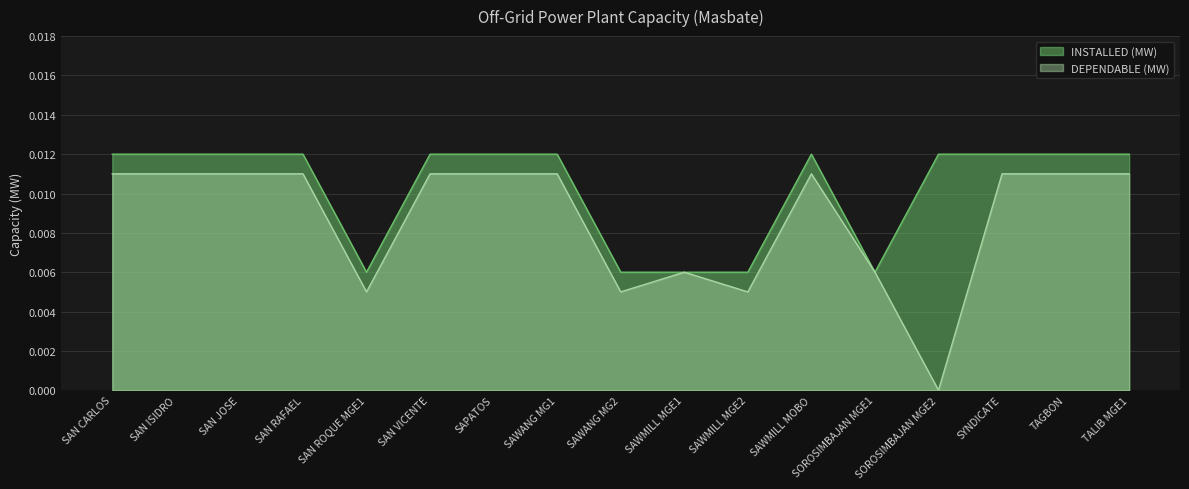

Which series has the largest range (max minus min)?

DEPENDABLE (MW)